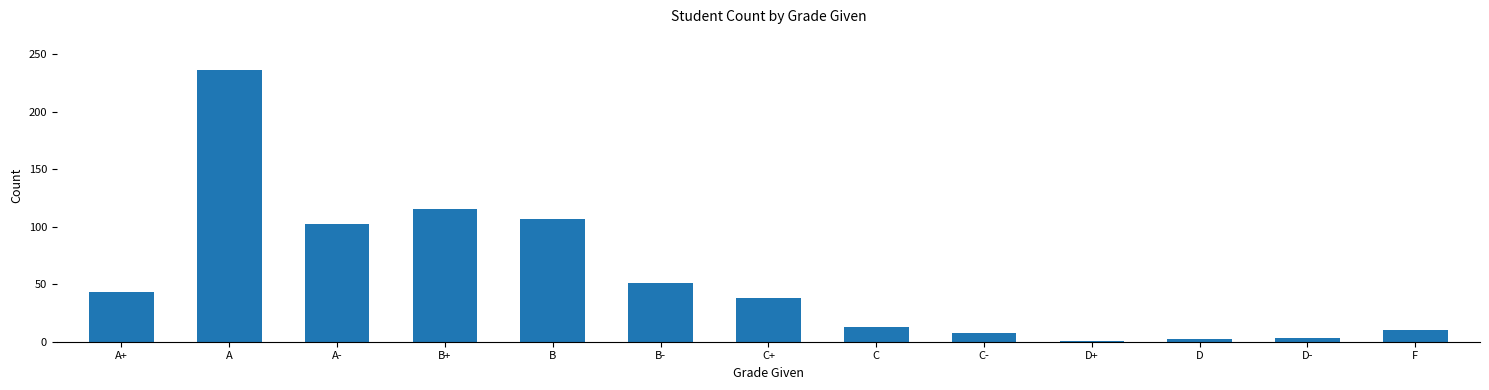

Are the bars grouped side by side (vs. stacked)?

No